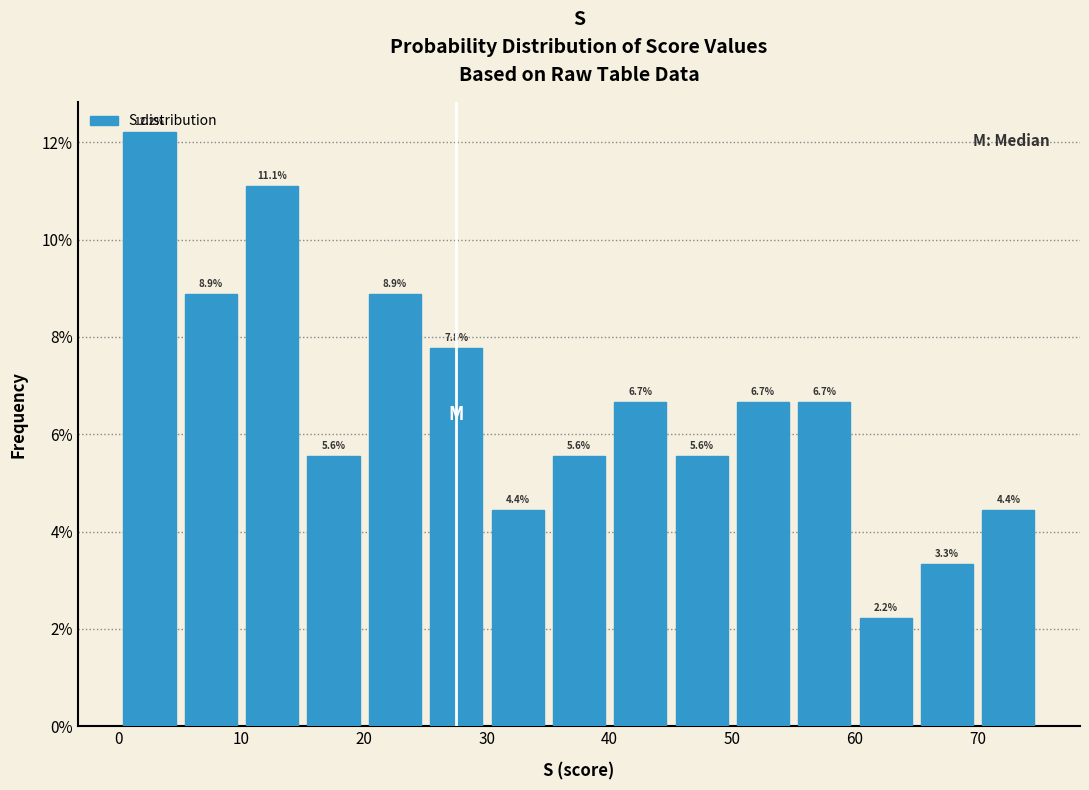

Reading left to right, list every bar in this chart as the range it spans on the x-axis followed by its height.

0 to 5: 12.2
5 to 10: 8.9
10 to 15: 11.1
15 to 20: 5.6
20 to 25: 8.9
25 to 30: 7.8
30 to 35: 4.4
35 to 40: 5.6
40 to 45: 6.7
45 to 50: 5.6
50 to 55: 6.7
55 to 60: 6.7
60 to 65: 2.2
65 to 70: 3.3
70 to 75: 4.4